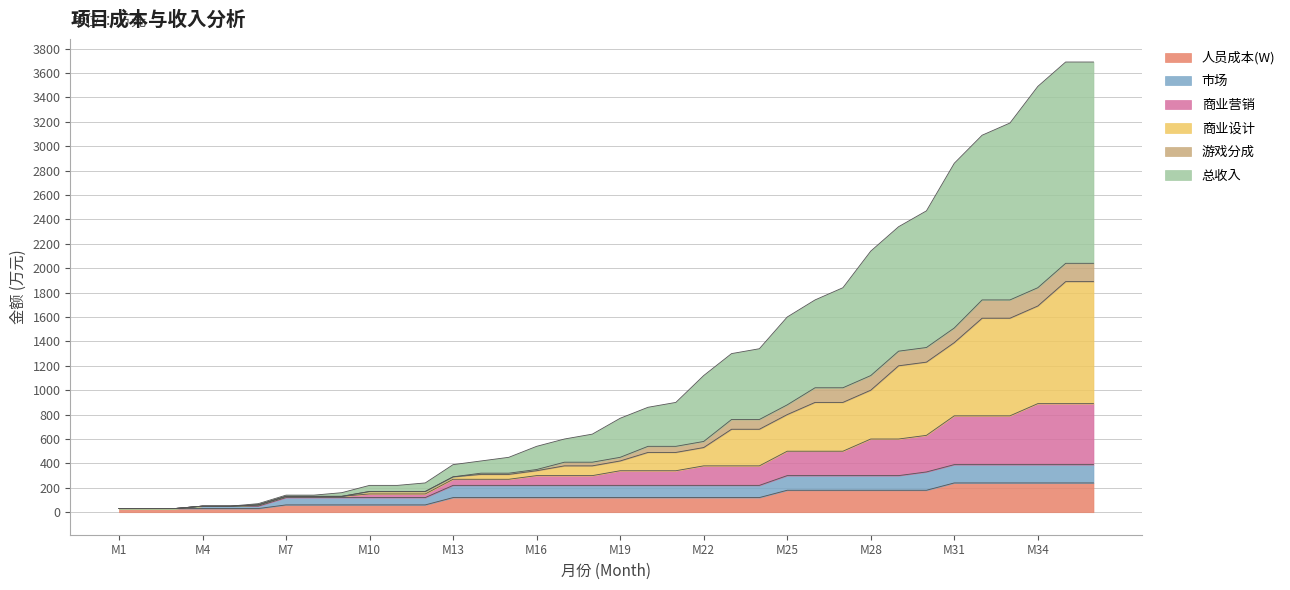

What is the maximum value for 人员成本(W)?

240